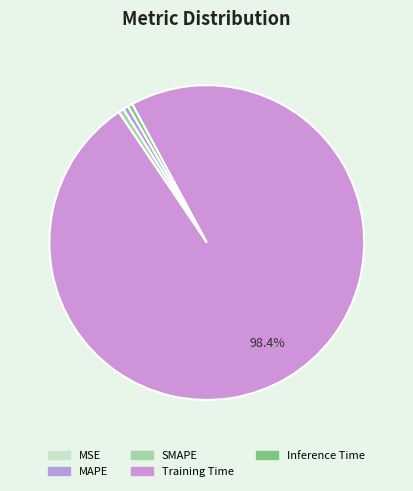

How many slices are in this pie chart?

5